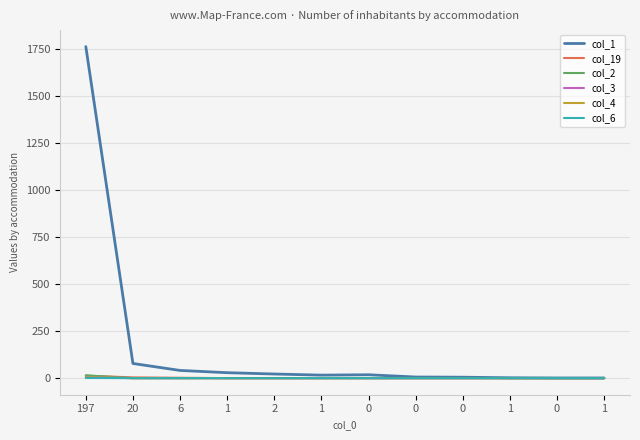

Reading right to left, list all the values displayed in this chart.

col_1: 1=1	0=1	1=2	0=5	0=6	0=18	1=16	2=22	1=29	6=41	20=78	197=1764
col_19: 1=0	0=0	1=0	0=0	0=0	0=0	1=0	2=0	1=0	6=2	20=4	197=13
col_2: 1=0	0=0	1=0	0=0	0=0	0=0	1=0	2=0	1=0	6=0	20=0	197=15
col_3: 1=0	0=0	1=0	0=0	0=0	0=0	1=0	2=0	1=0	6=0	20=0	197=5
col_4: 1=0	0=0	1=0	0=0	0=0	0=0	1=0	2=0	1=0	6=0	20=0	197=5
col_6: 1=0	0=0	1=0	0=0	0=0	0=0	1=0	2=0	1=0	6=0	20=0	197=1